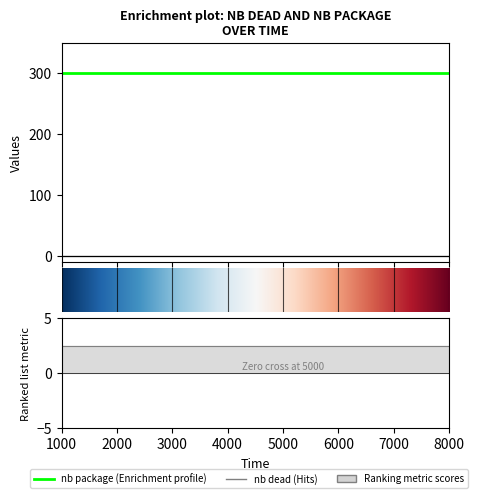

List the labels in order of nb dead value, smallest first.

1000, 2000, 3000, 4000, 5000, 6000, 7000, 8000